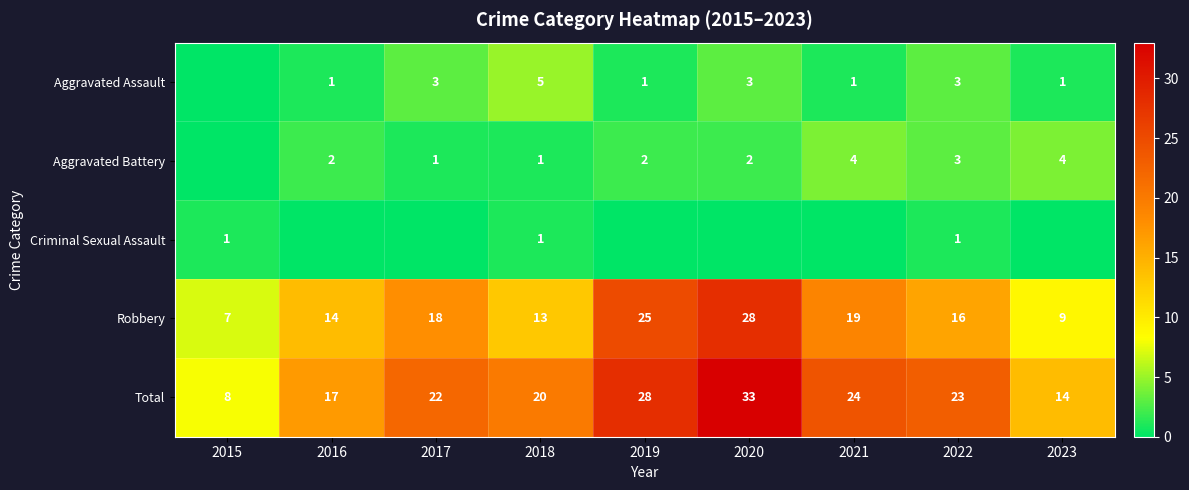

What is the approximate value of Total at 2023?

14